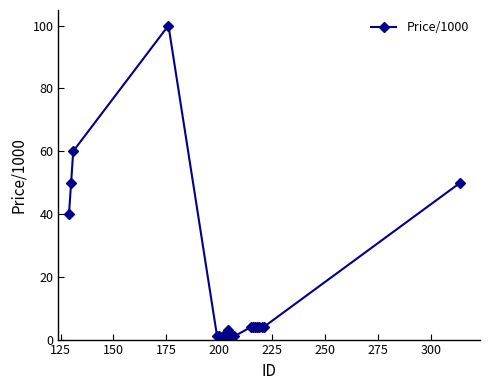

What is the maximum value shown in the chart?

100